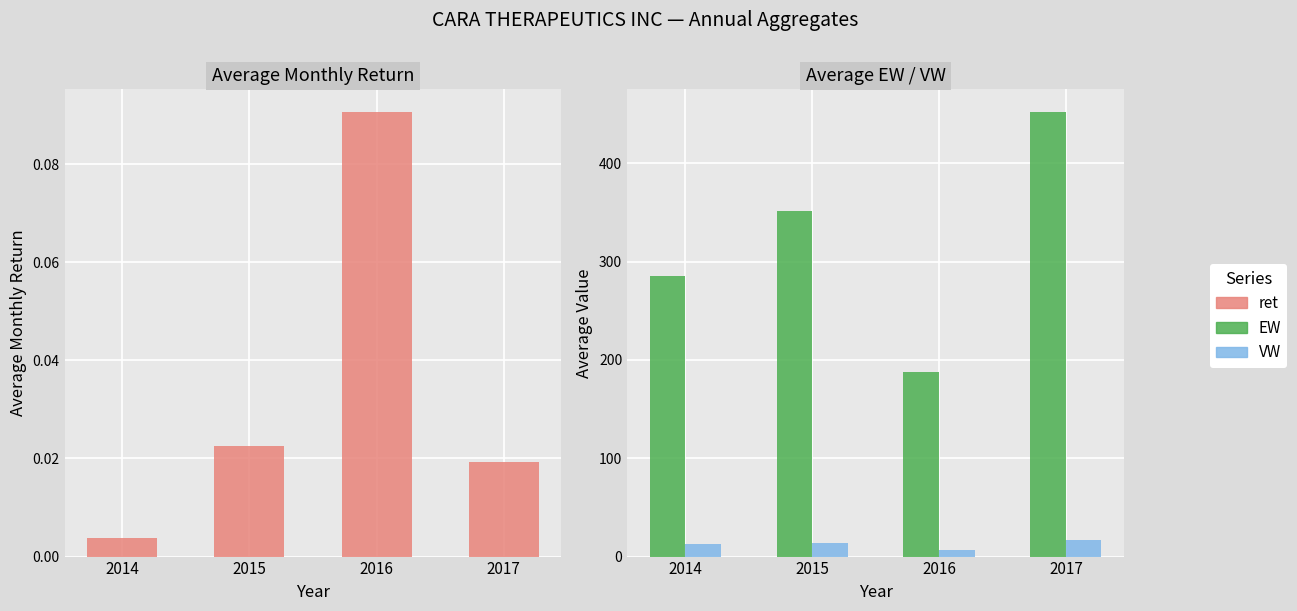

Which series has the largest total across all categories?

EW